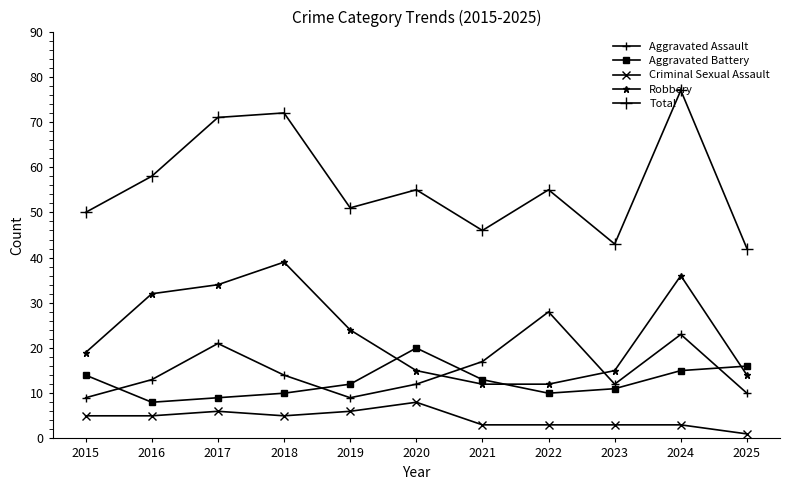

Which series has the widest spread of values?

Total